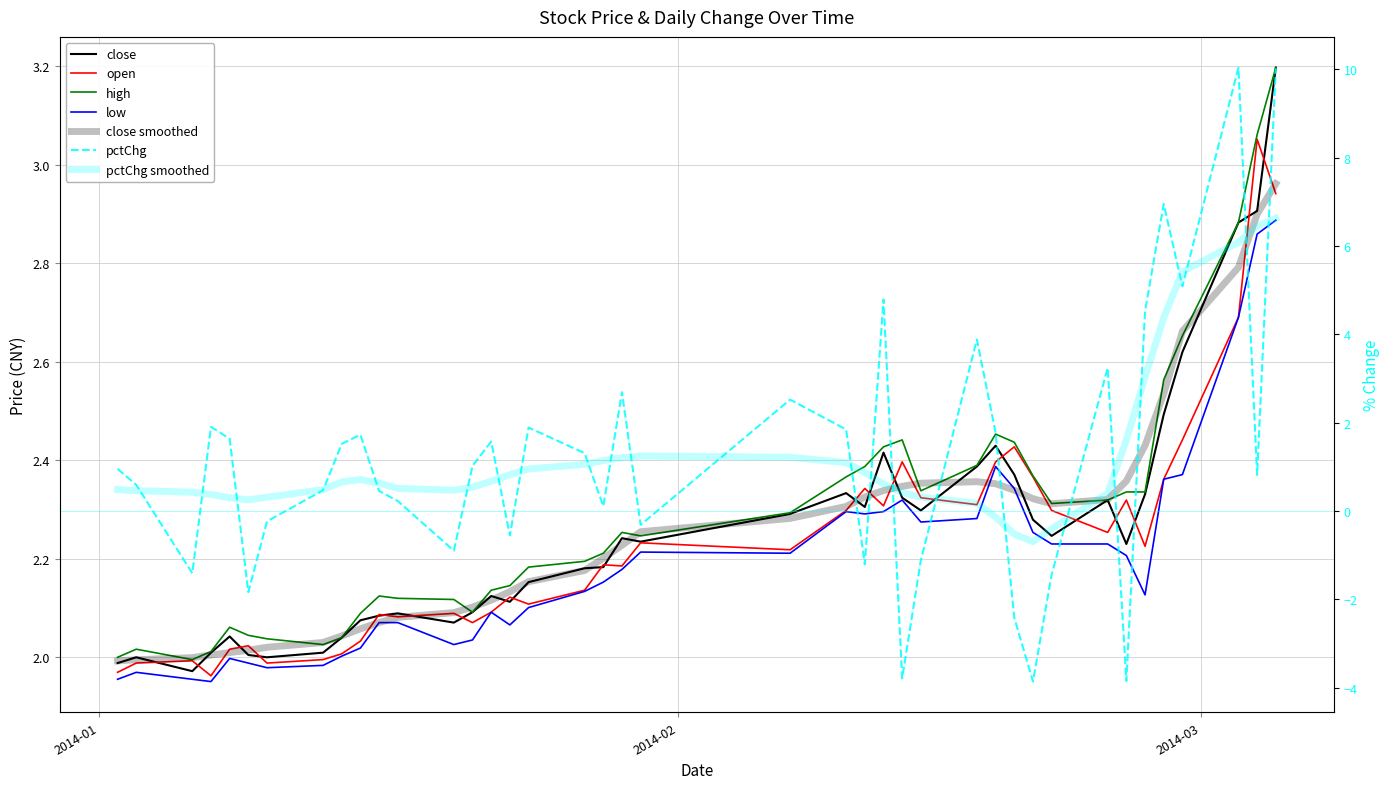

What is the sum of all low values?

87.9